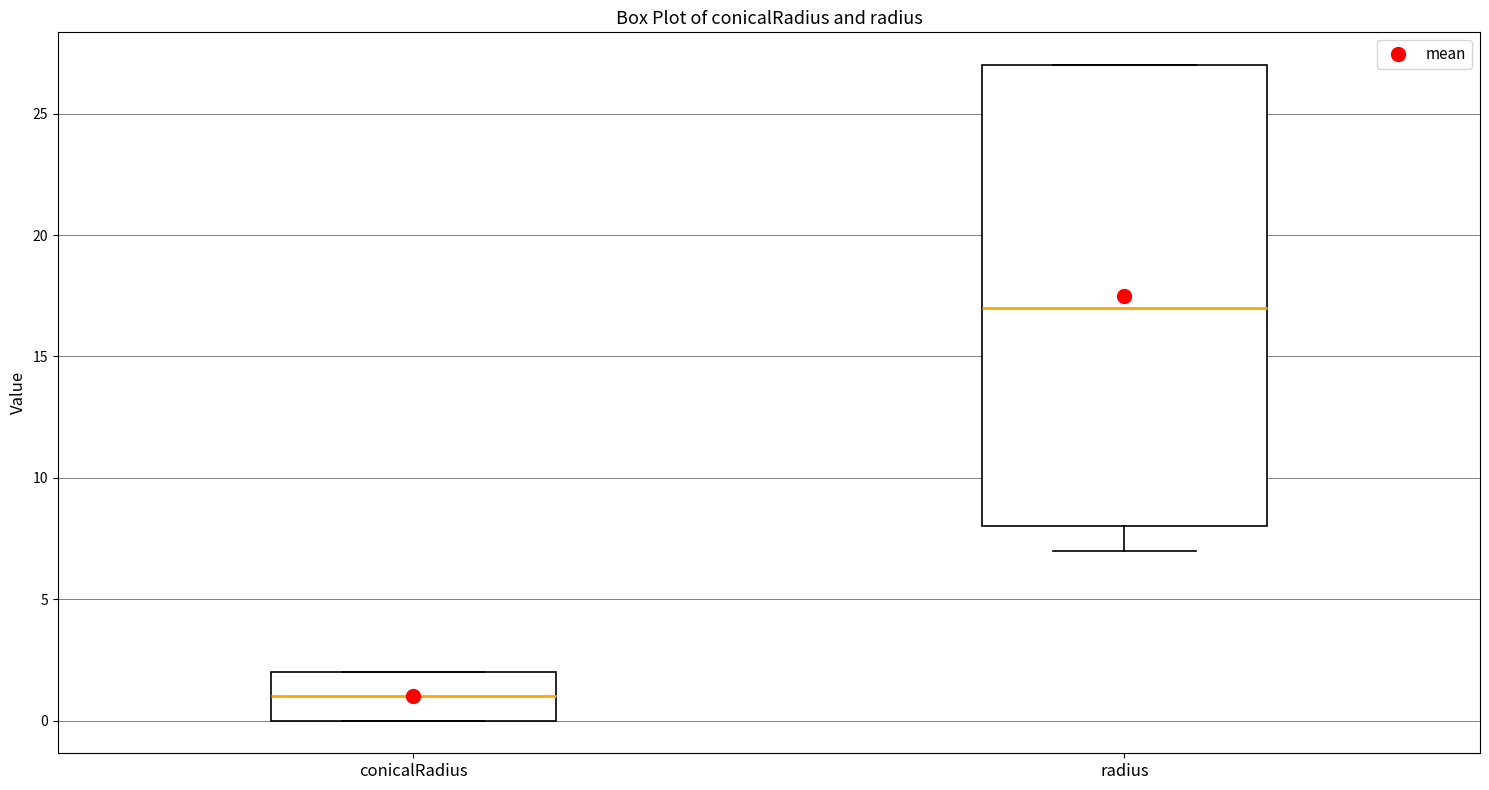

Reading left to right, transcribe this box plot: for each box, give where its median line is, the range the box spans, and where its two whiskers end, as read against the y-axis. The values are not printed on the chart, so give them approximately, as read against the axis.

conicalRadius: median 1, box 0 to 2, whiskers 0 to 2
radius: median 17, box 8 to 27, whiskers 7 to 27